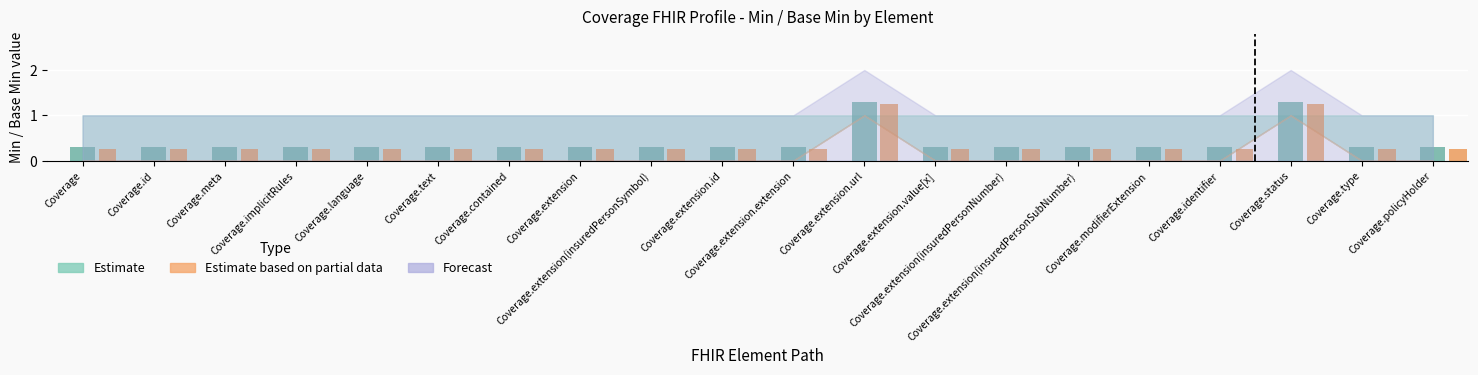

Which series has the largest range (max minus min)?

Min (Estimate)